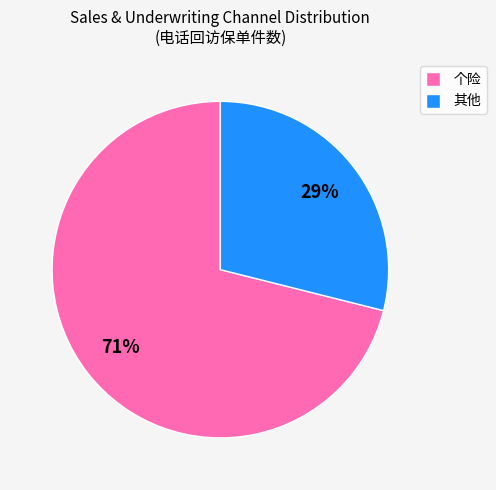

Which category accounts for the majority?

个险